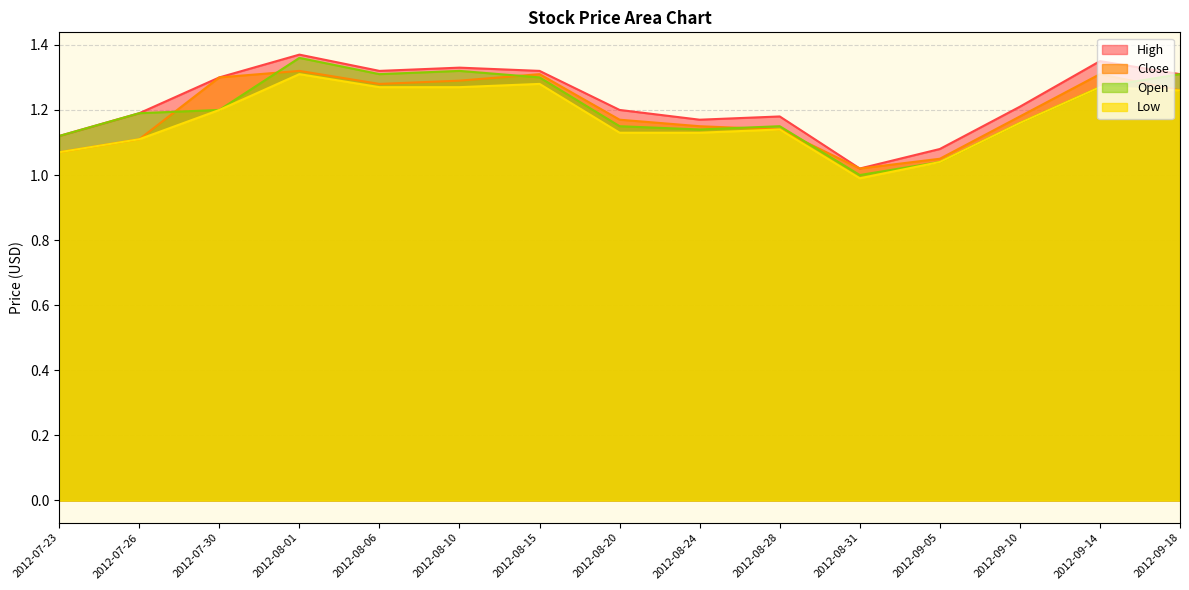

At 2012-07-23, list the series in order from largest to smallest.

High, Open, Close, Low